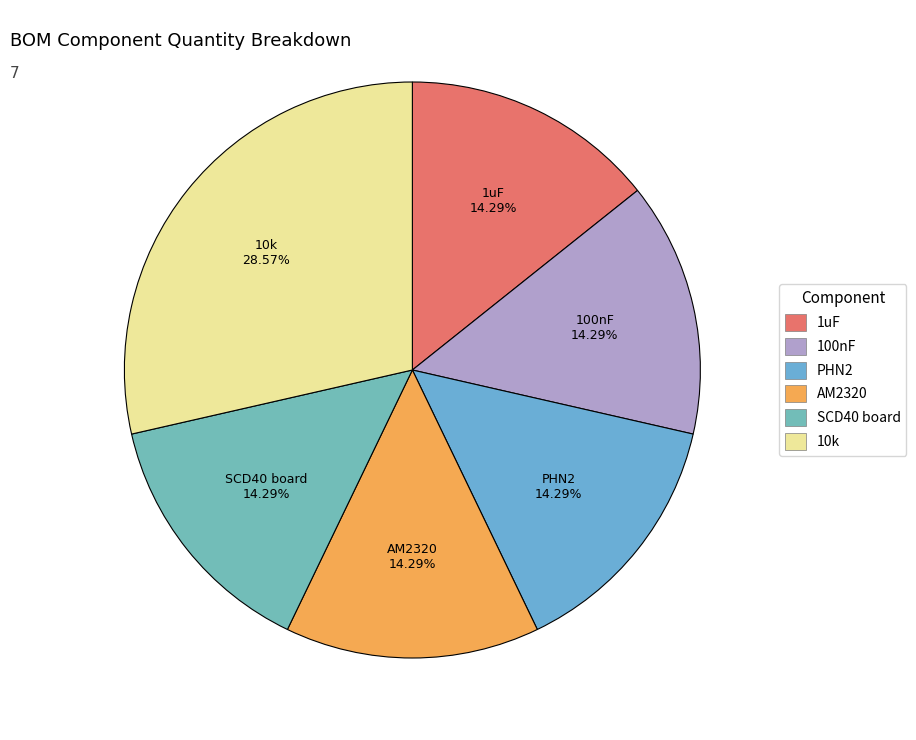

Count the number of slices in the pie.

6